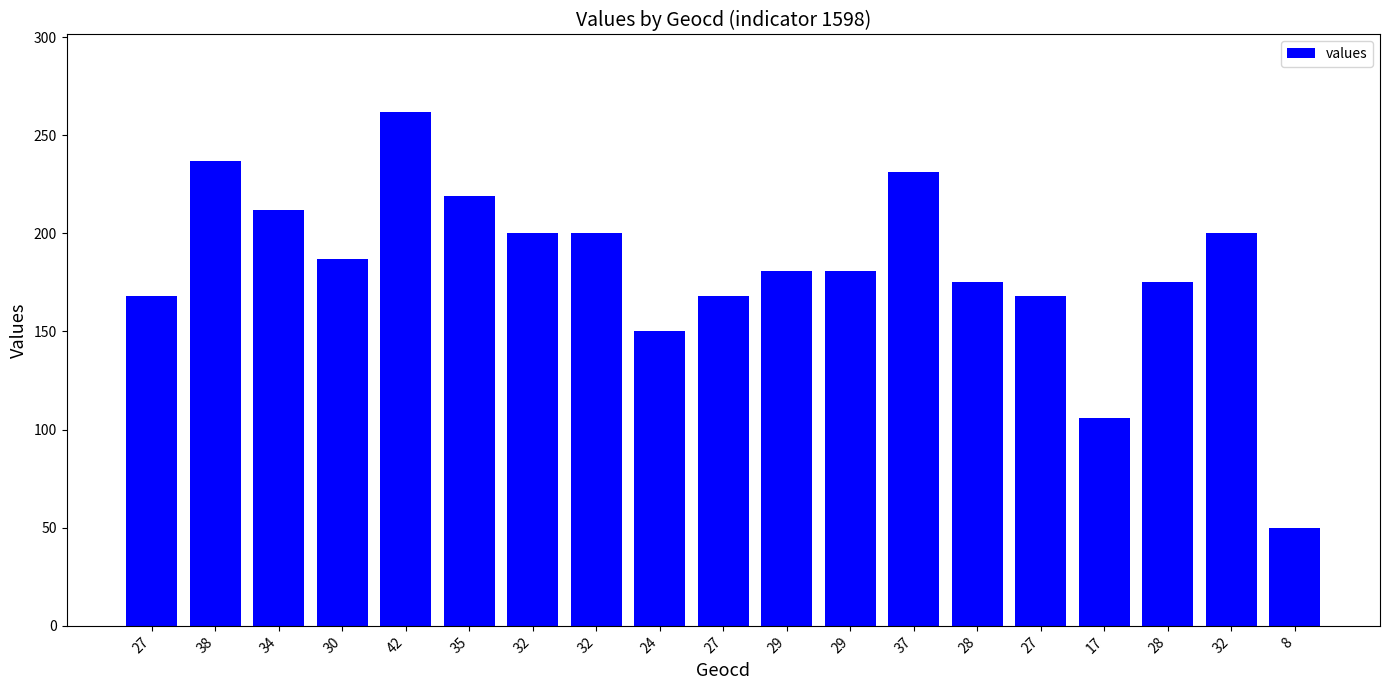

How many distinct data groups are displayed?

1